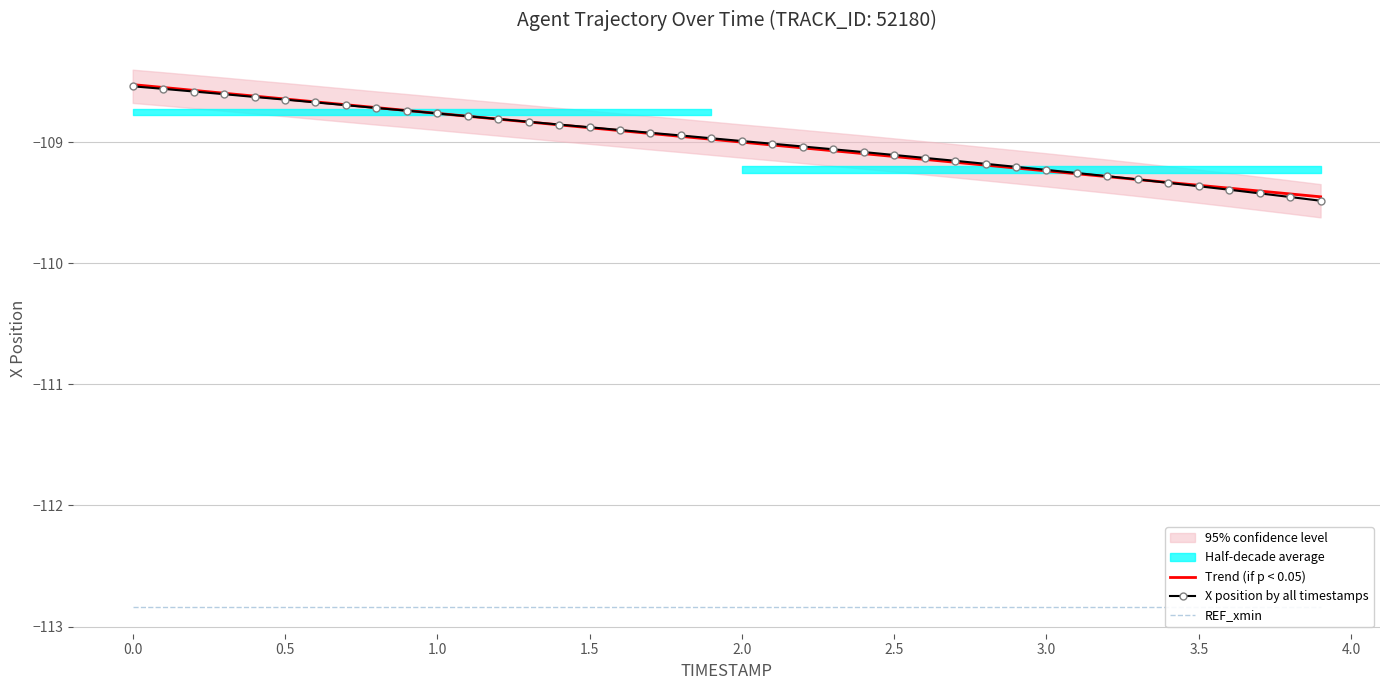

What is the lowest value of the Trend (if p < 0.05) series?

-109.5